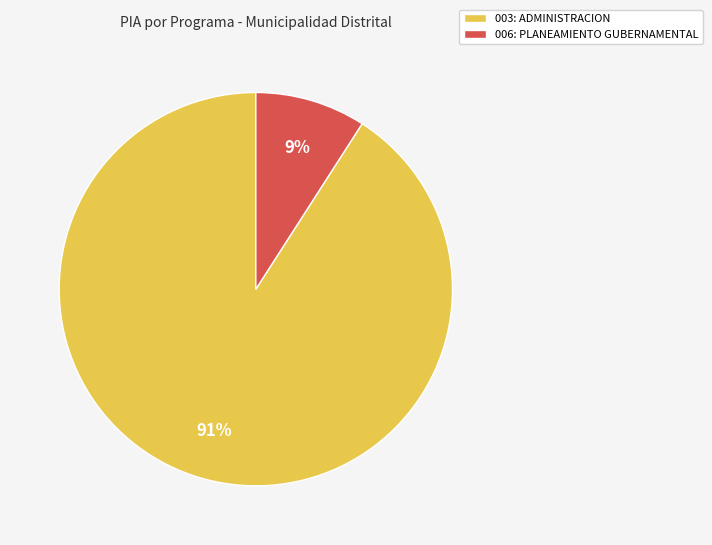

What is the majority slice?

003: ADMINISTRACION